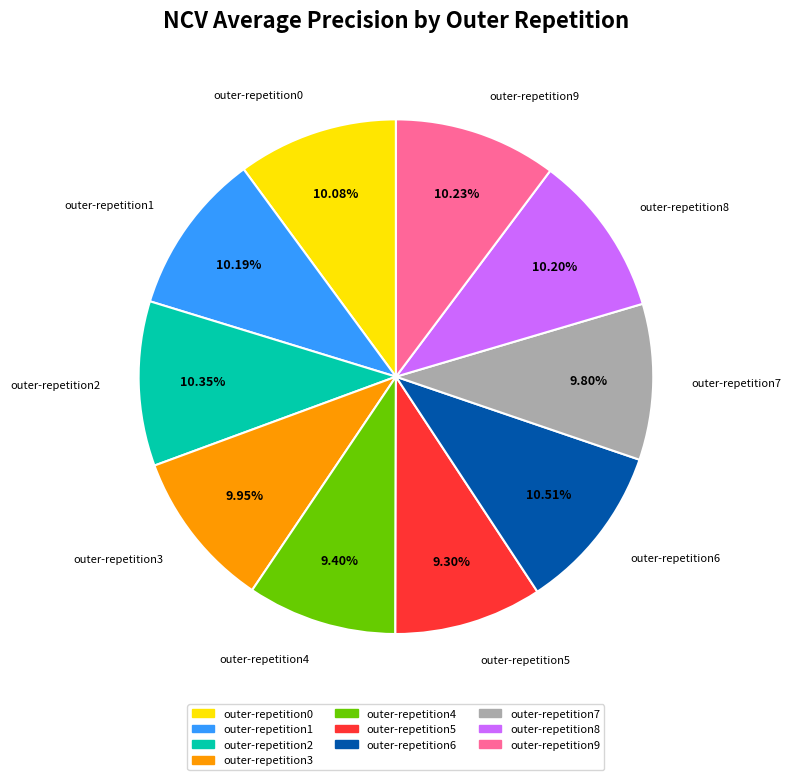

Is there any slice that represents more than half of the pie?

No